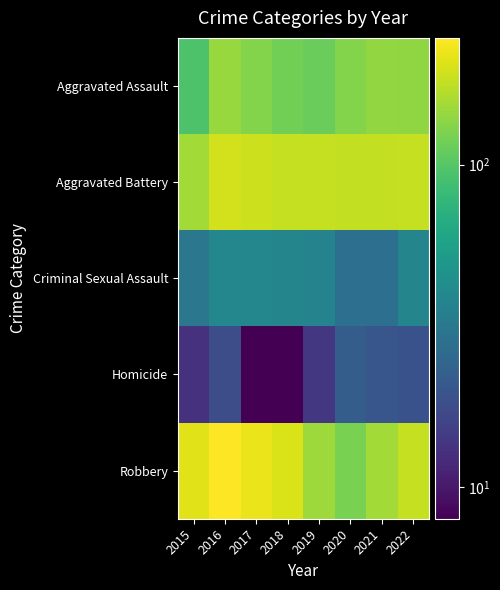

Reading right to left, transcribe all the data shown in this chart.

Aggravated Assault: 2022=139	2021=142	2020=131	2019=113	2018=119	2017=131	2016=146	2015=95
Aggravated Battery: 2022=183	2021=181	2020=180	2019=182	2018=183	2017=191	2016=196	2015=154
Criminal Sexual Assault: 2022=38	2021=28	2020=28	2019=37	2018=38	2017=39	2016=39	2015=31
Homicide: 2022=19	2021=20	2020=22	2019=14	2018=8	2017=8	2016=18	2015=13
Robbery: 2022=183	2021=153	2020=124	2019=150	2018=204	2017=224	2016=247	2015=212